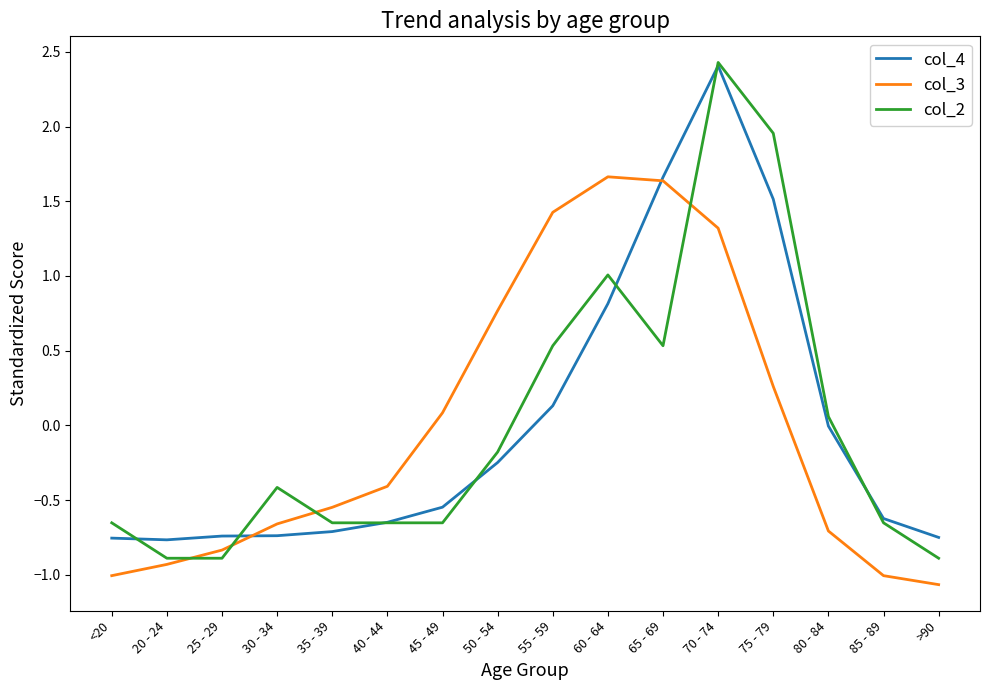

What are all the series names shown in the legend?

col_4, col_3, col_2